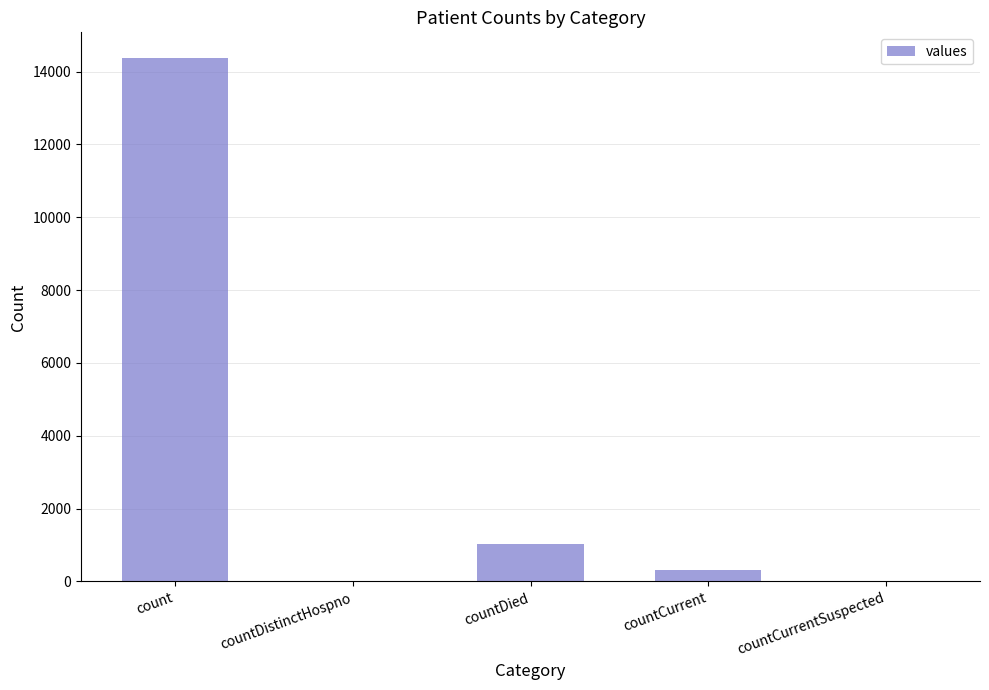

Which has a higher value, countCurrentSuspected or count?

count